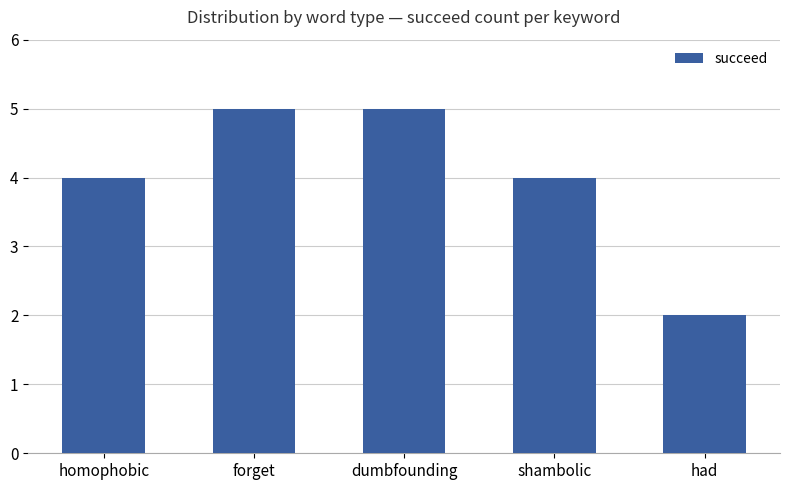

What is the approximate value at shambolic?

4